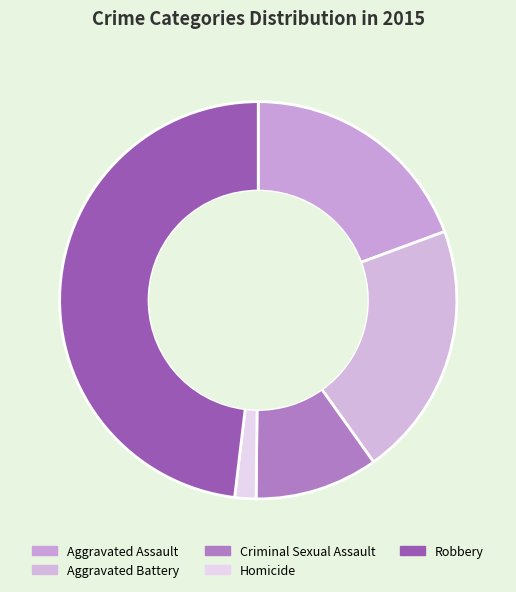

To the nearest percent, what is the average slice percentage?

20%